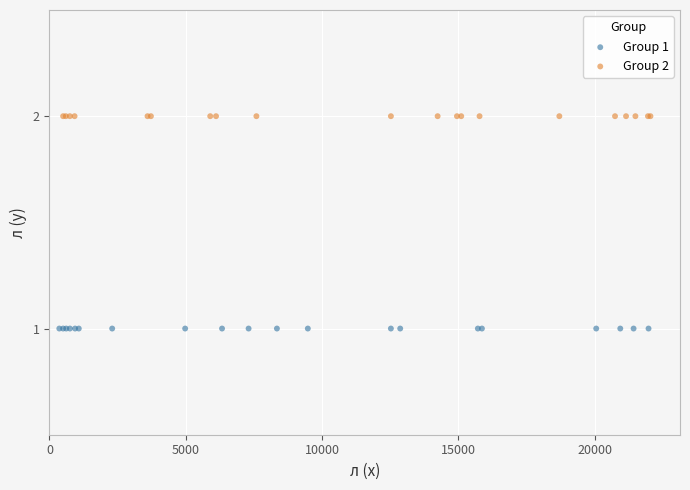

Which series contains the lowest Y value?

Group 1